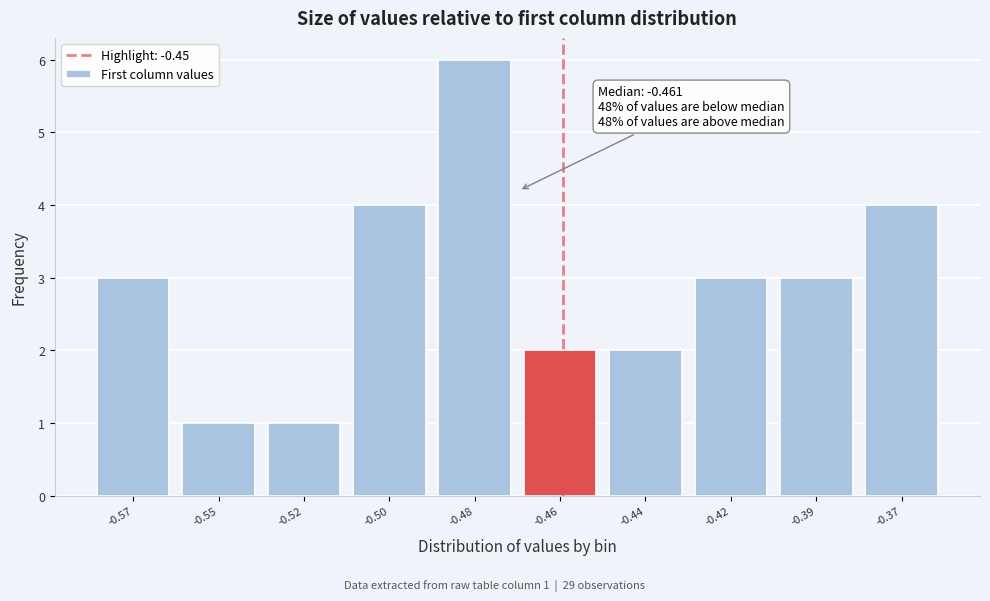

Reading left to right, extract all data points from this chart.

-0.57=3	-0.55=1	-0.52=1	-0.50=4	-0.48=6	-0.46=2	-0.44=2	-0.42=3	-0.39=3	-0.37=4